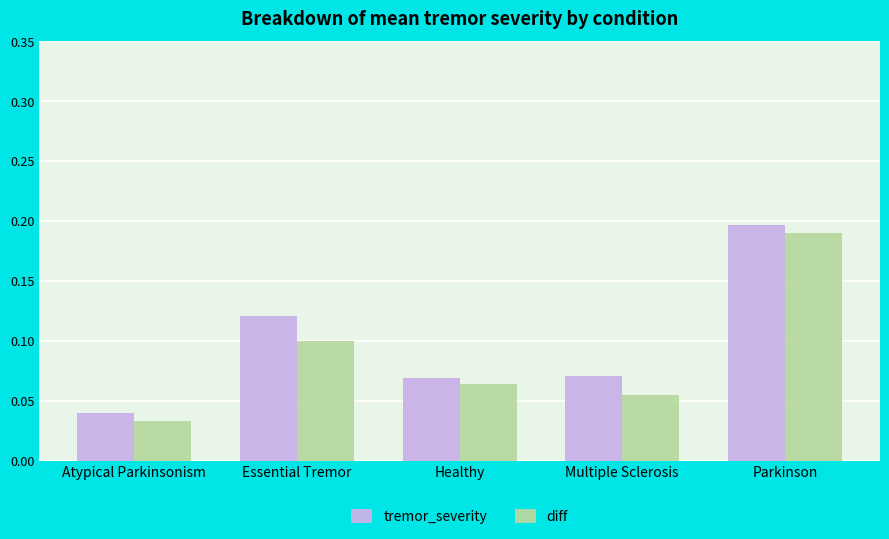

Rank the series by their average value, from lowest to highest.

diff, tremor_severity